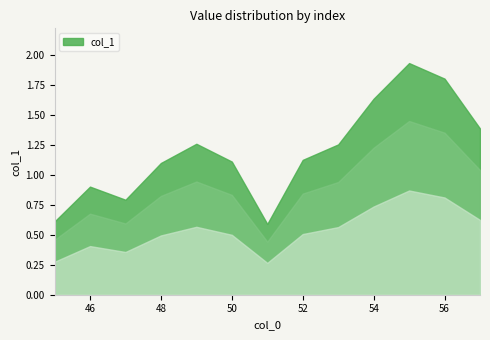

What is the approximate value at 56?

1.8